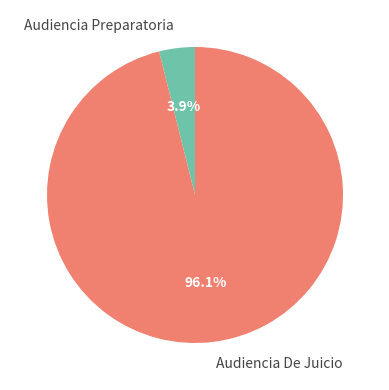

What is the ratio of the value at Audiencia De Juicio to the value at Audiencia Preparatoria?

24.6